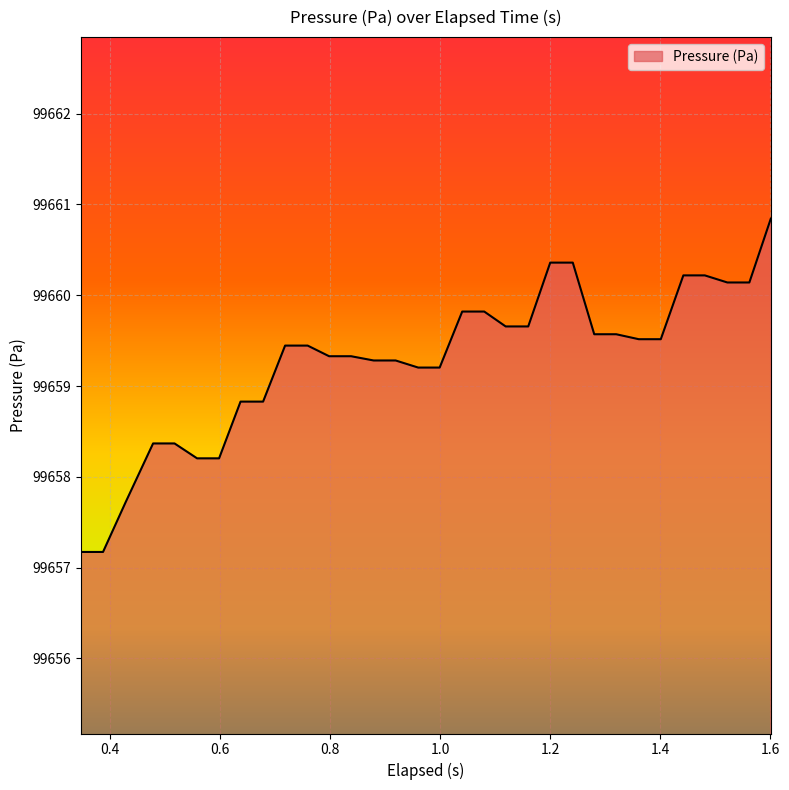

What is the greatest value displayed?

99660.8